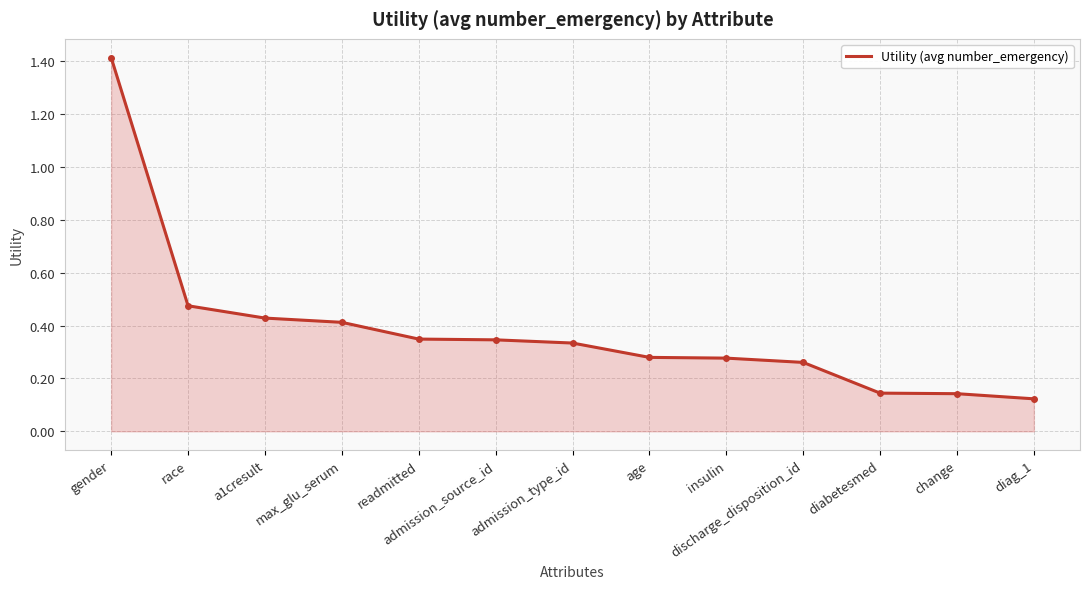

What is the greatest value displayed?

1.4